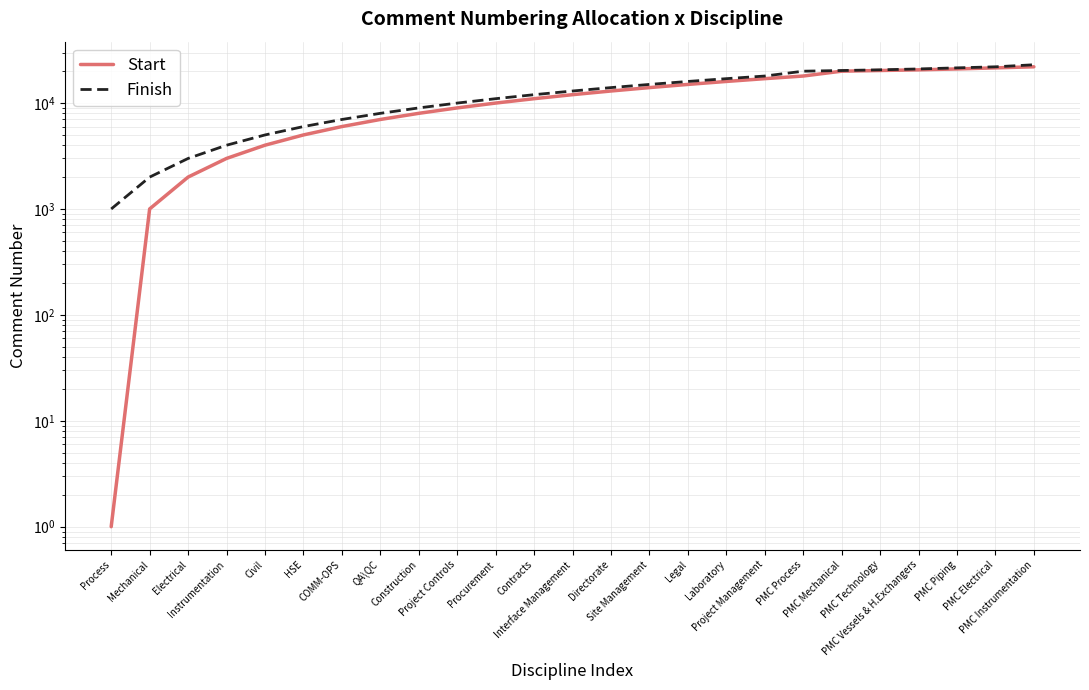

Rank the series by their maximum value, from highest to lowest.

Finish, Start